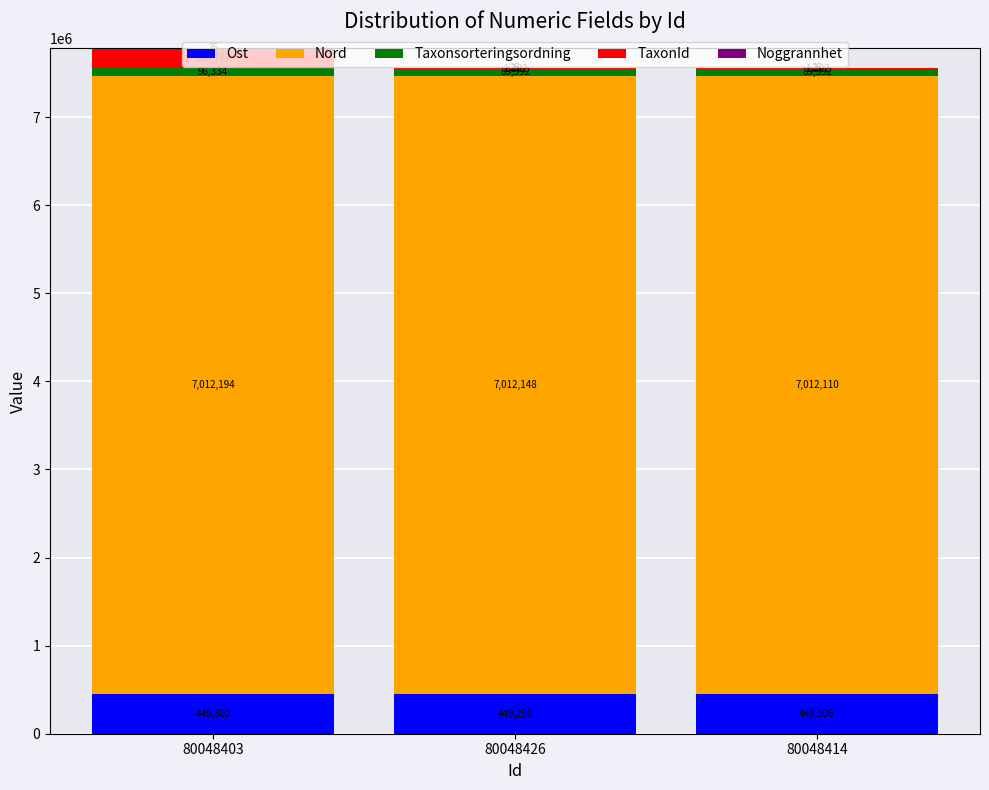

True or false: Ost has a value of 449306.1 at 80048414.

True